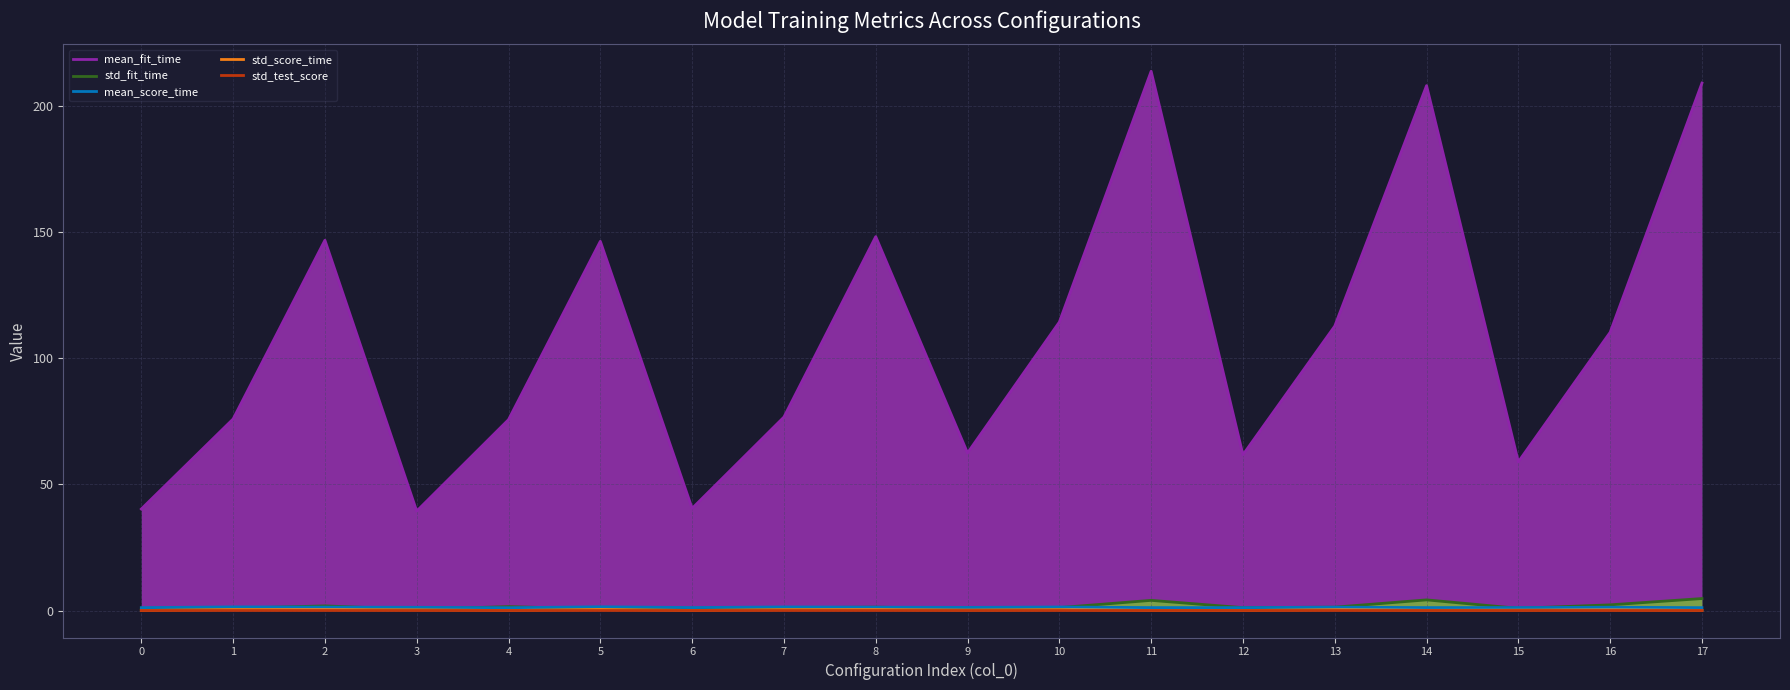

Reading right to left, extract all data points from this chart.

mean_fit_time: 208.9	110.2	58.9	207.9	112.7	61.7	213.6	114.3	62.4	148.1	76.6	40.5	146.3	75.6	39.4	146.7	75.9	40.2
std_fit_time: 4.7	2.3	0.9	4.2	1.3	1.1	4.0	1.2	0.8	1.4	1.1	0.4	0.6	1.6	0.5	1.8	0.9	0.4
mean_score_time: 1.1	1.3	1.2	1.2	1.3	1.2	1.2	1.4	1.2	1.3	1.4	1.2	1.5	1.1	1.3	1.4	1.4	1.1
std_score_time: 0.1	0.2	0.2	0.1	0.3	0.0	0.0	0.3	0.2	0.4	0.3	0.0	0.4	0.0	0.3	0.4	0.4	0.0
std_test_score: 0.0	0.0	0.0	0.0	0.0	0.0	0.0	0.0	0.0	0.0	0.0	0.0	0.0	0.0	0.0	0.0	0.0	0.0